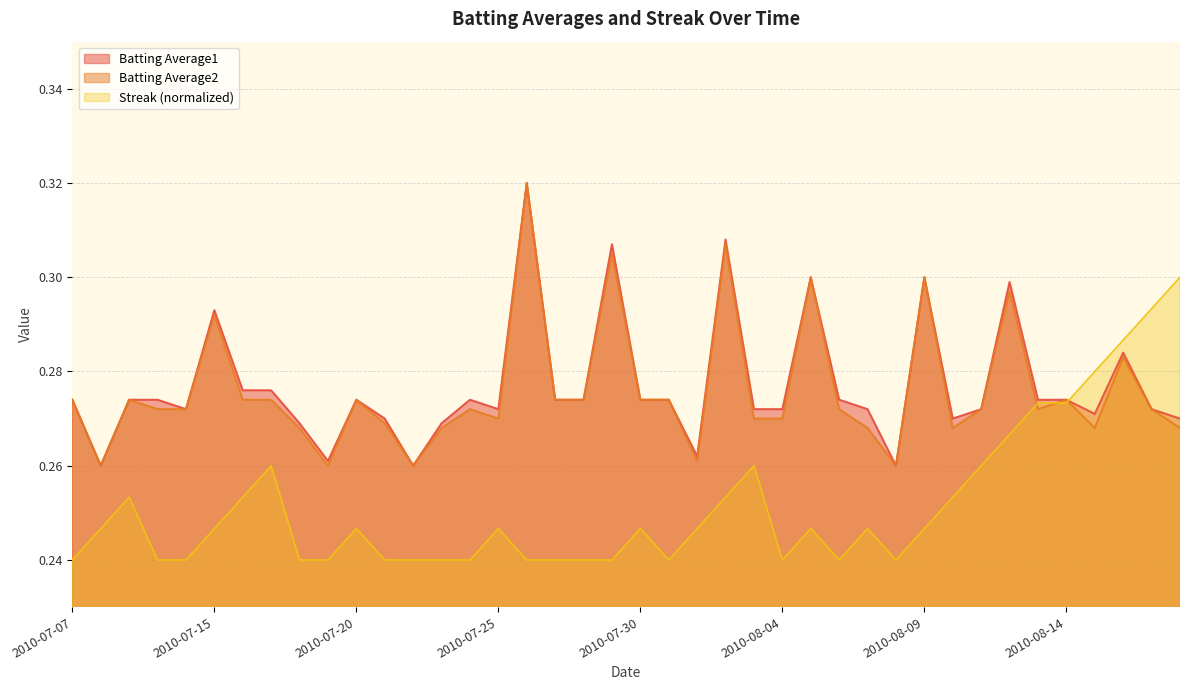

At 2010-07-21, list the series in order from largest to smallest.

Batting Average1, Batting Average2, Streak